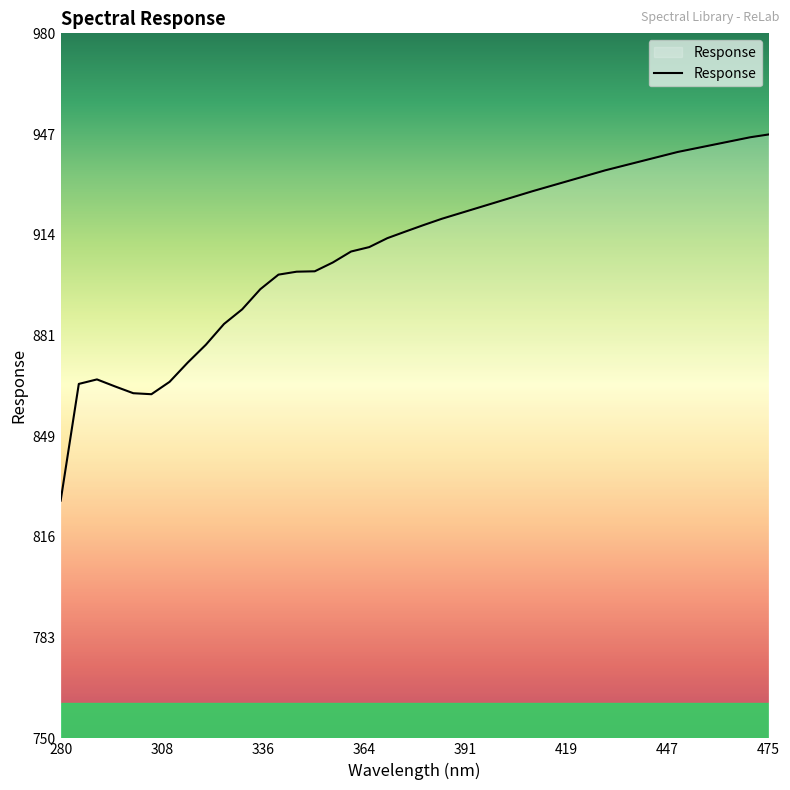

What is the maximum value shown in the chart?

947.0